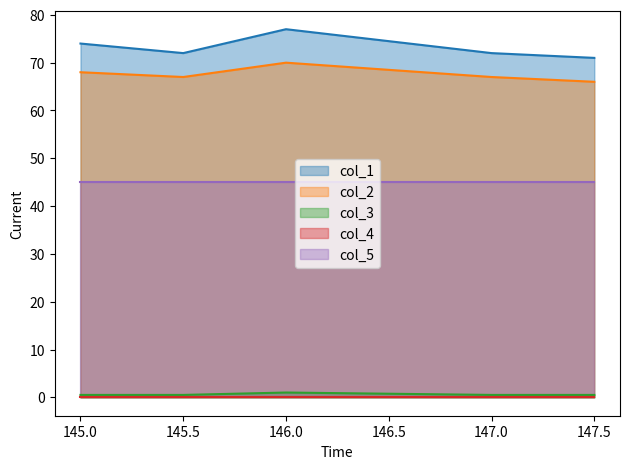

List the labels in order of col_1 value, smallest first.

147.5, 145.5, 147.0, 145.0, 146.0